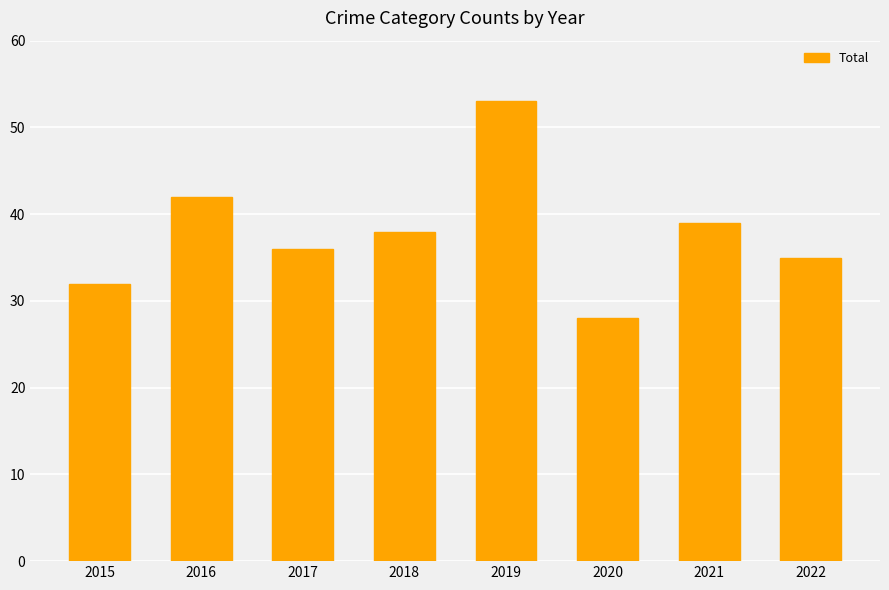

How many categories are shown in the chart?

8